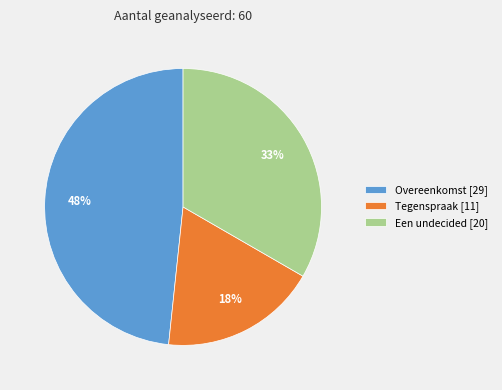

To the nearest percent, what is the difference between the largest and smallest slice percentages?

30%